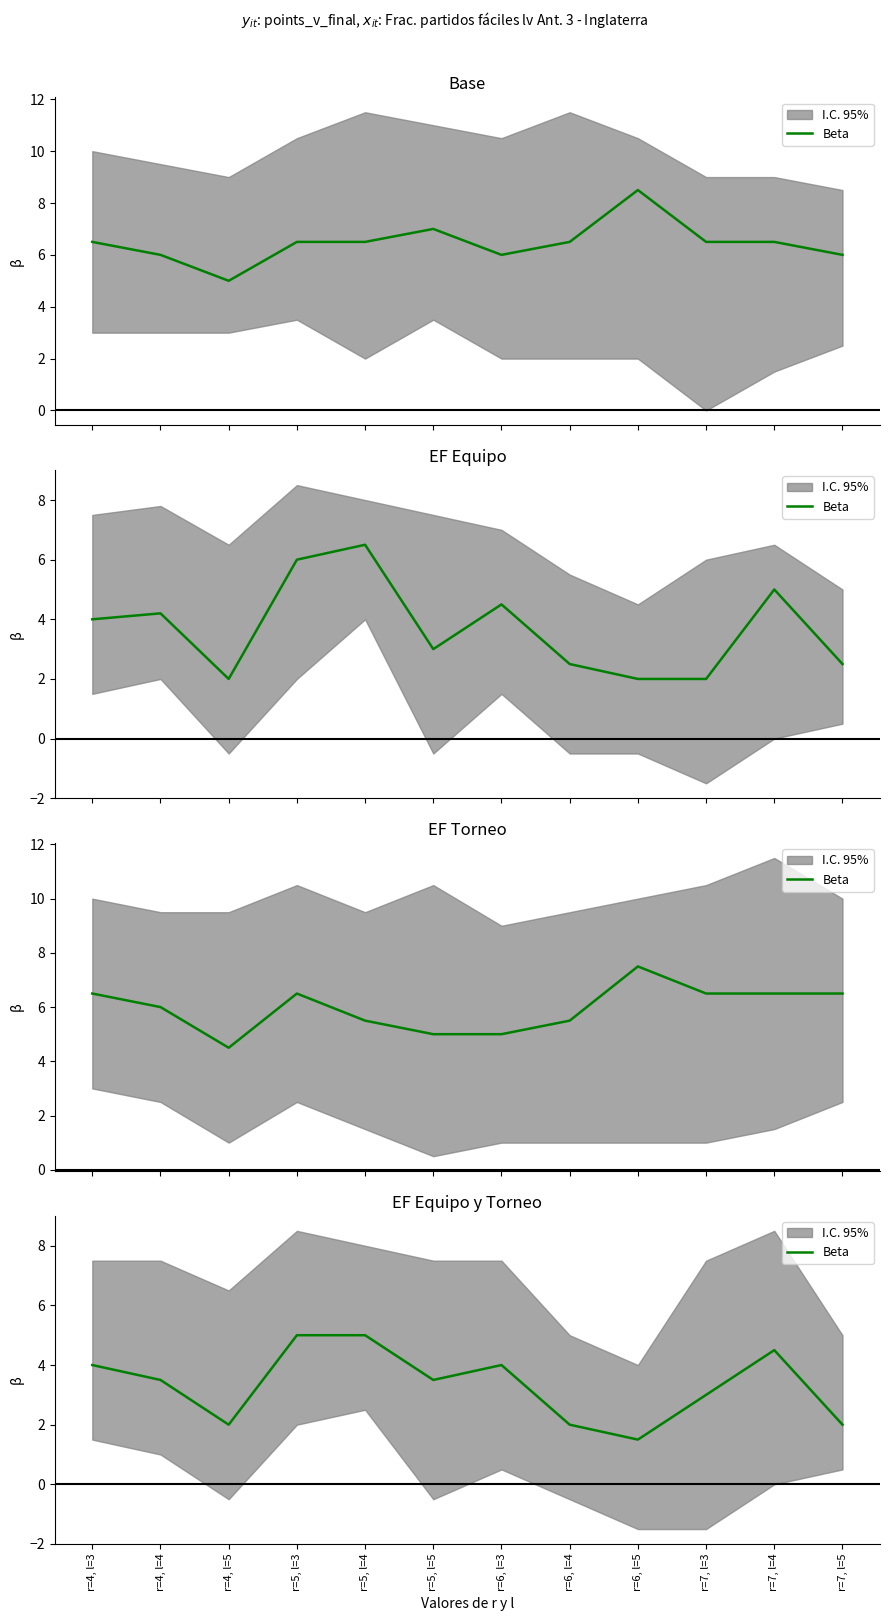

Where is the first local minimum?

r=4, l=5